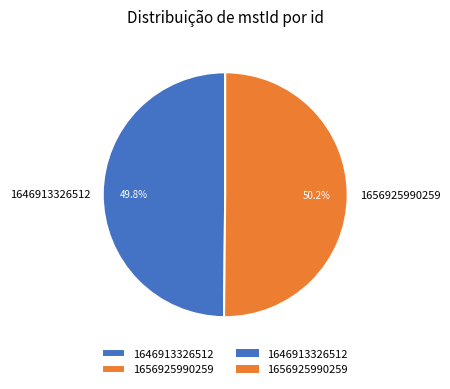

Is there any slice that represents more than half of the pie?

Yes